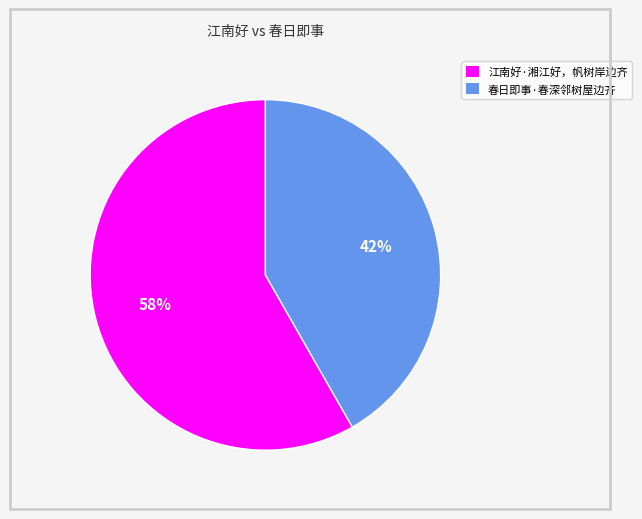

Is the sum of 春日即事·春深邻树屋边齐 and 江南好·湘江好，帆树岸边齐 greater than half?

Yes